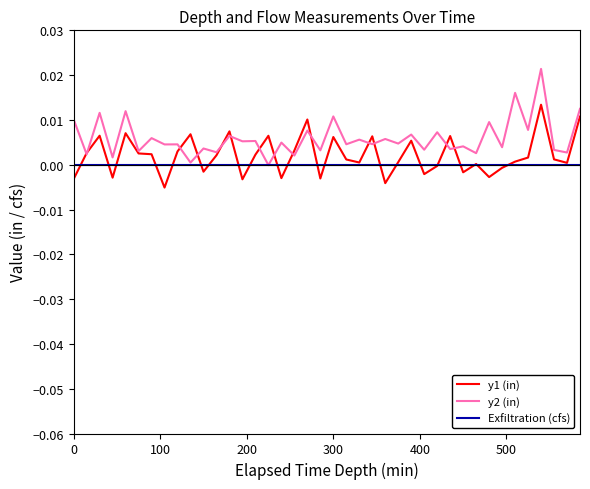

What are all the series names shown in the legend?

y1 (in), y2 (in), Exfiltration (cfs)